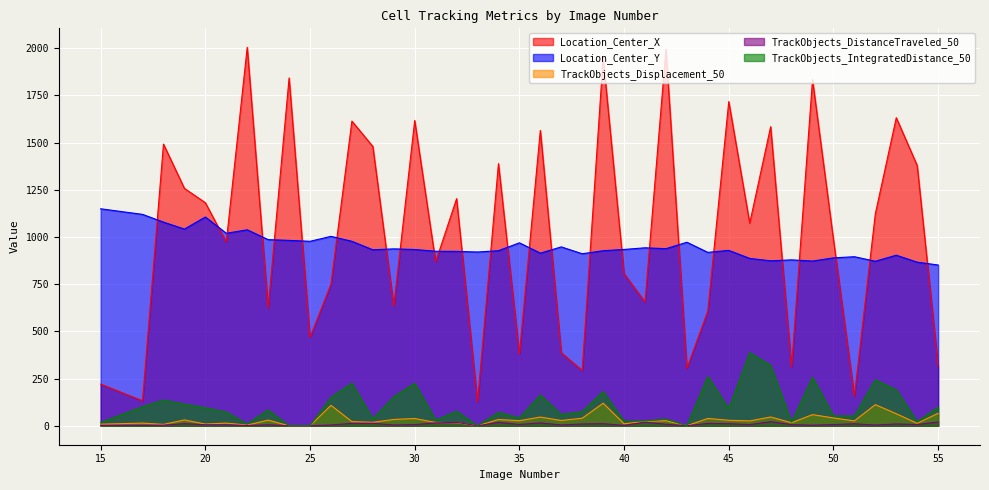

What are all the series names shown in the legend?

Location_Center_X, Location_Center_Y, TrackObjects_Displacement_50, TrackObjects_DistanceTraveled_50, TrackObjects_IntegratedDistance_50